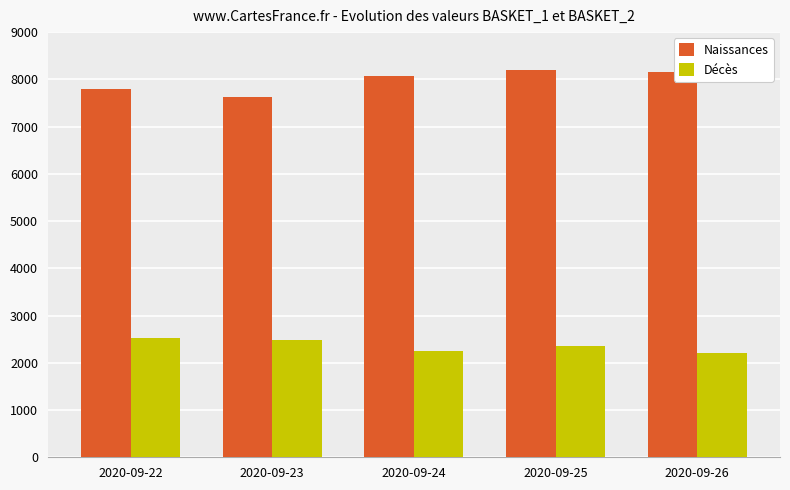

What is the average value of the Naissances series?

7970.0